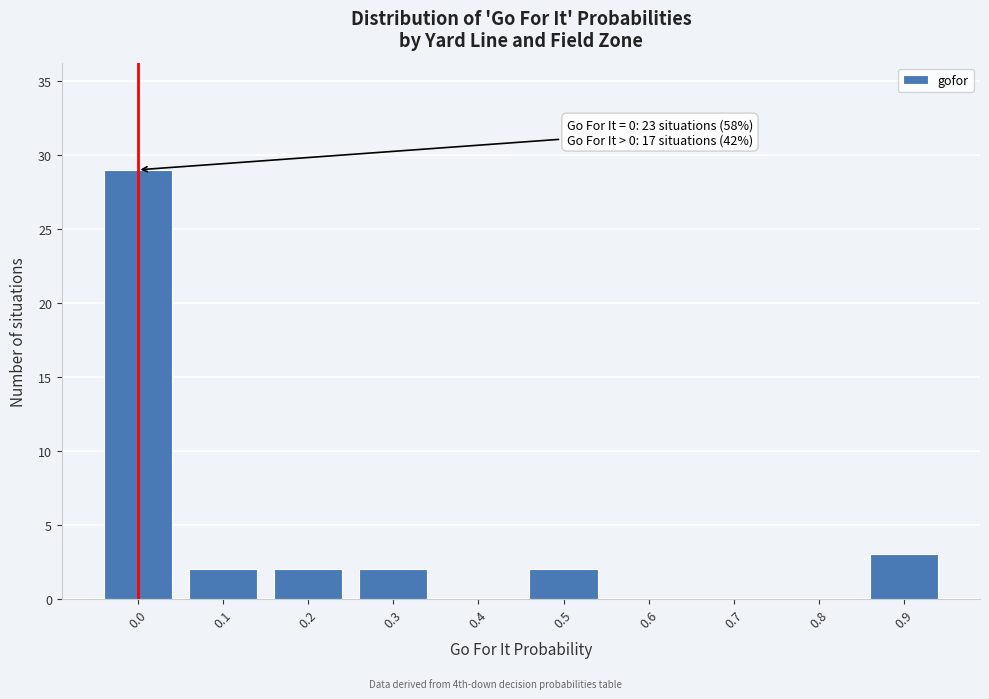

Reading left to right, transcribe all the data shown in this chart.

0.0=29	0.1=2	0.2=2	0.3=2	0.4=0	0.5=2	0.6=0	0.7=0	0.8=0	0.9=3